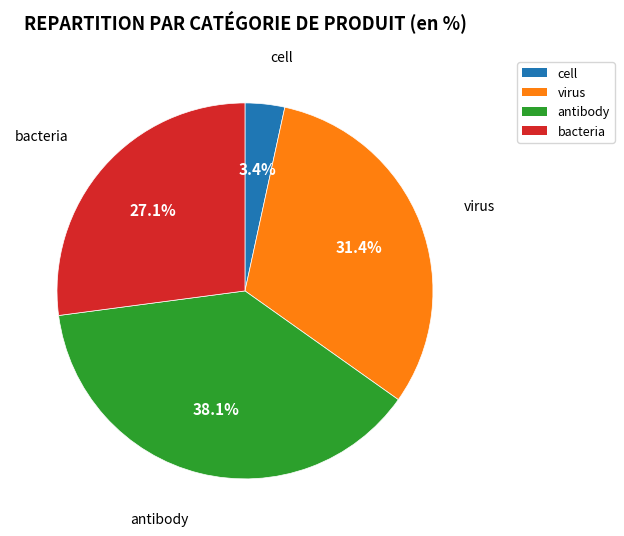

How many slices are in this pie chart?

4